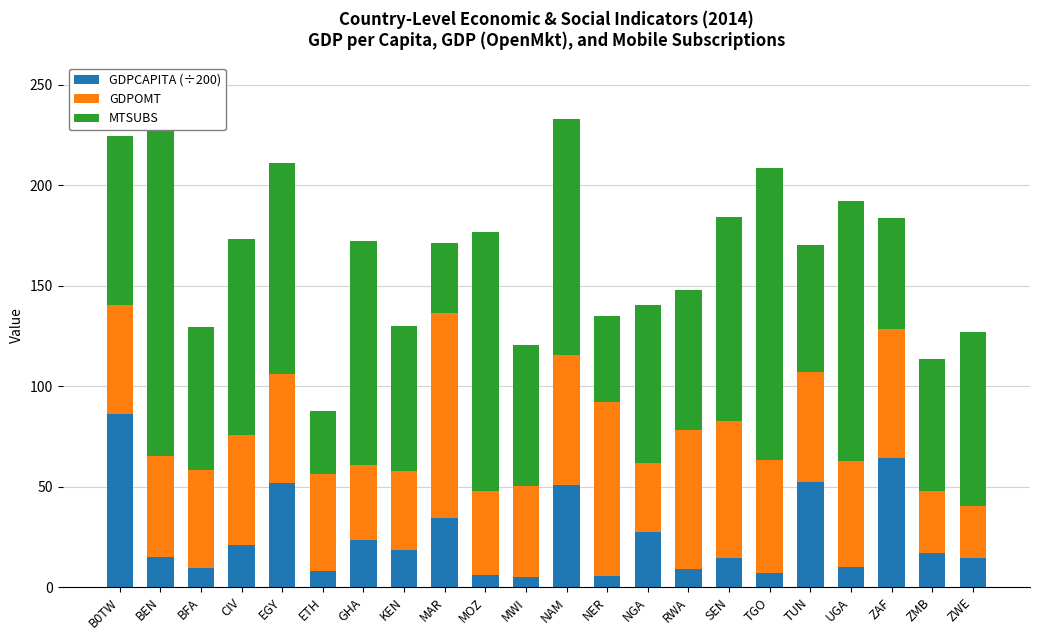

At which category does the chart reach its peak across all series?

BEN